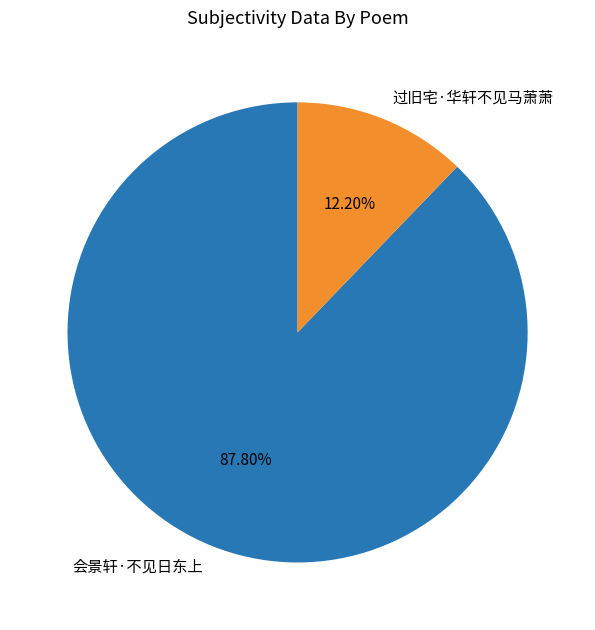

Is 过旧宅·华轩不见马萧萧 the majority of the pie?

No